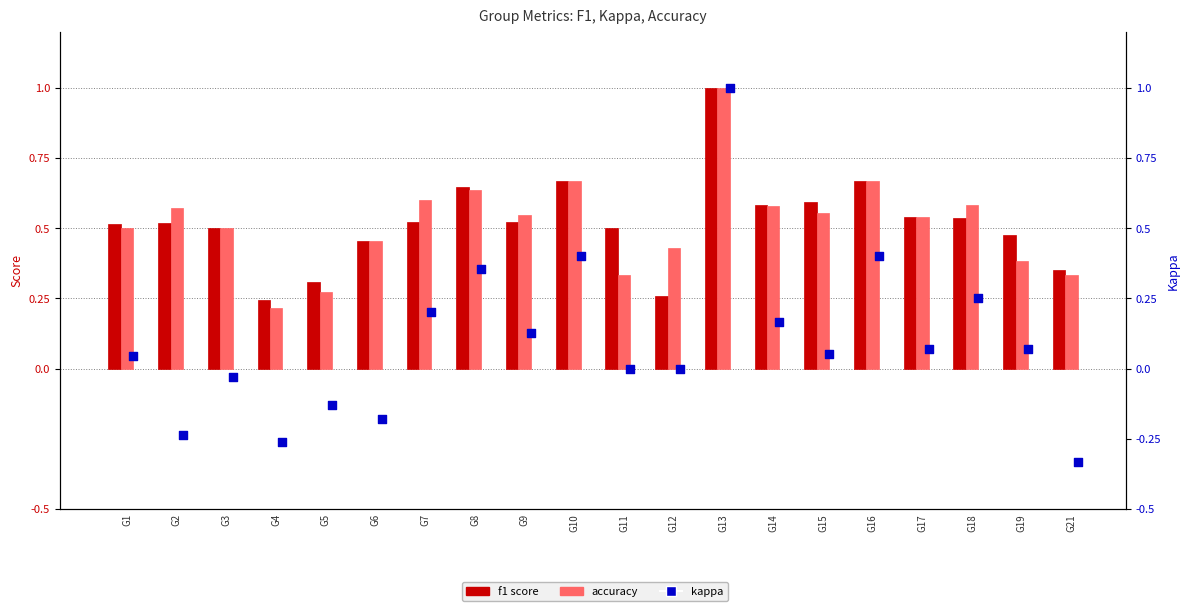

Which series has the largest total across all categories?

f1